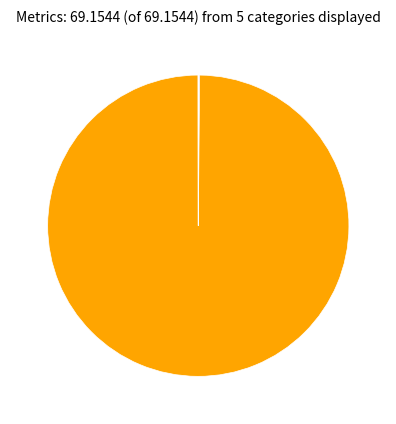

Is there any slice that represents more than half of the pie?

Yes